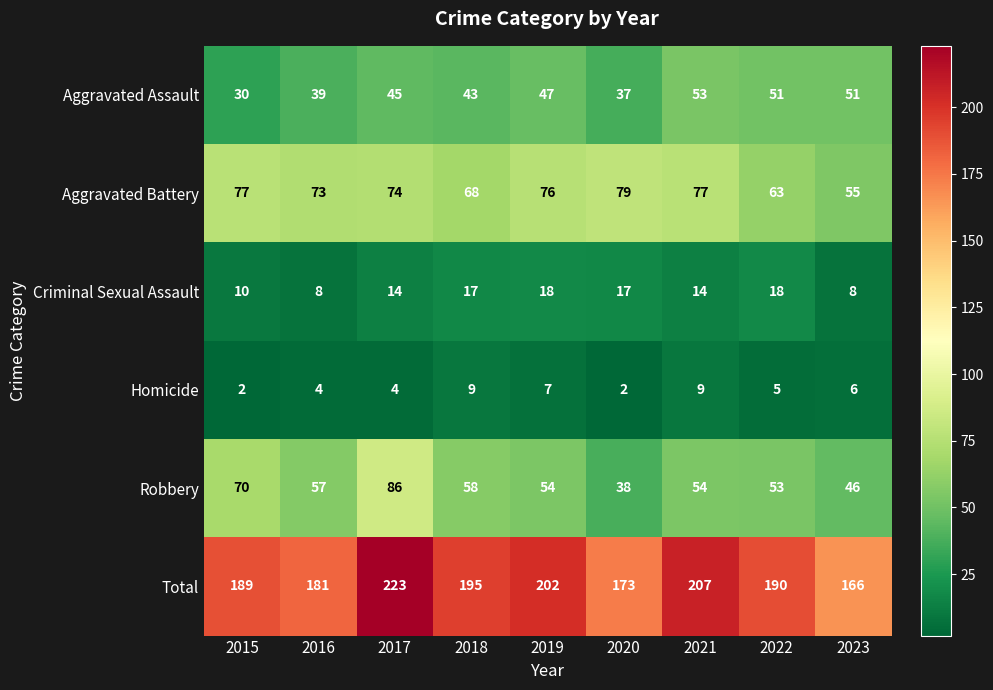

Which series has the widest spread of values?

Total